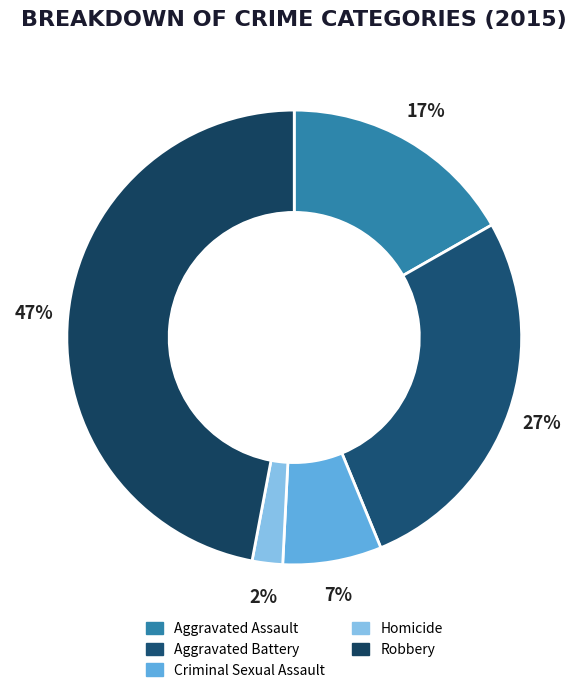

Is there any slice that represents more than half of the pie?

No